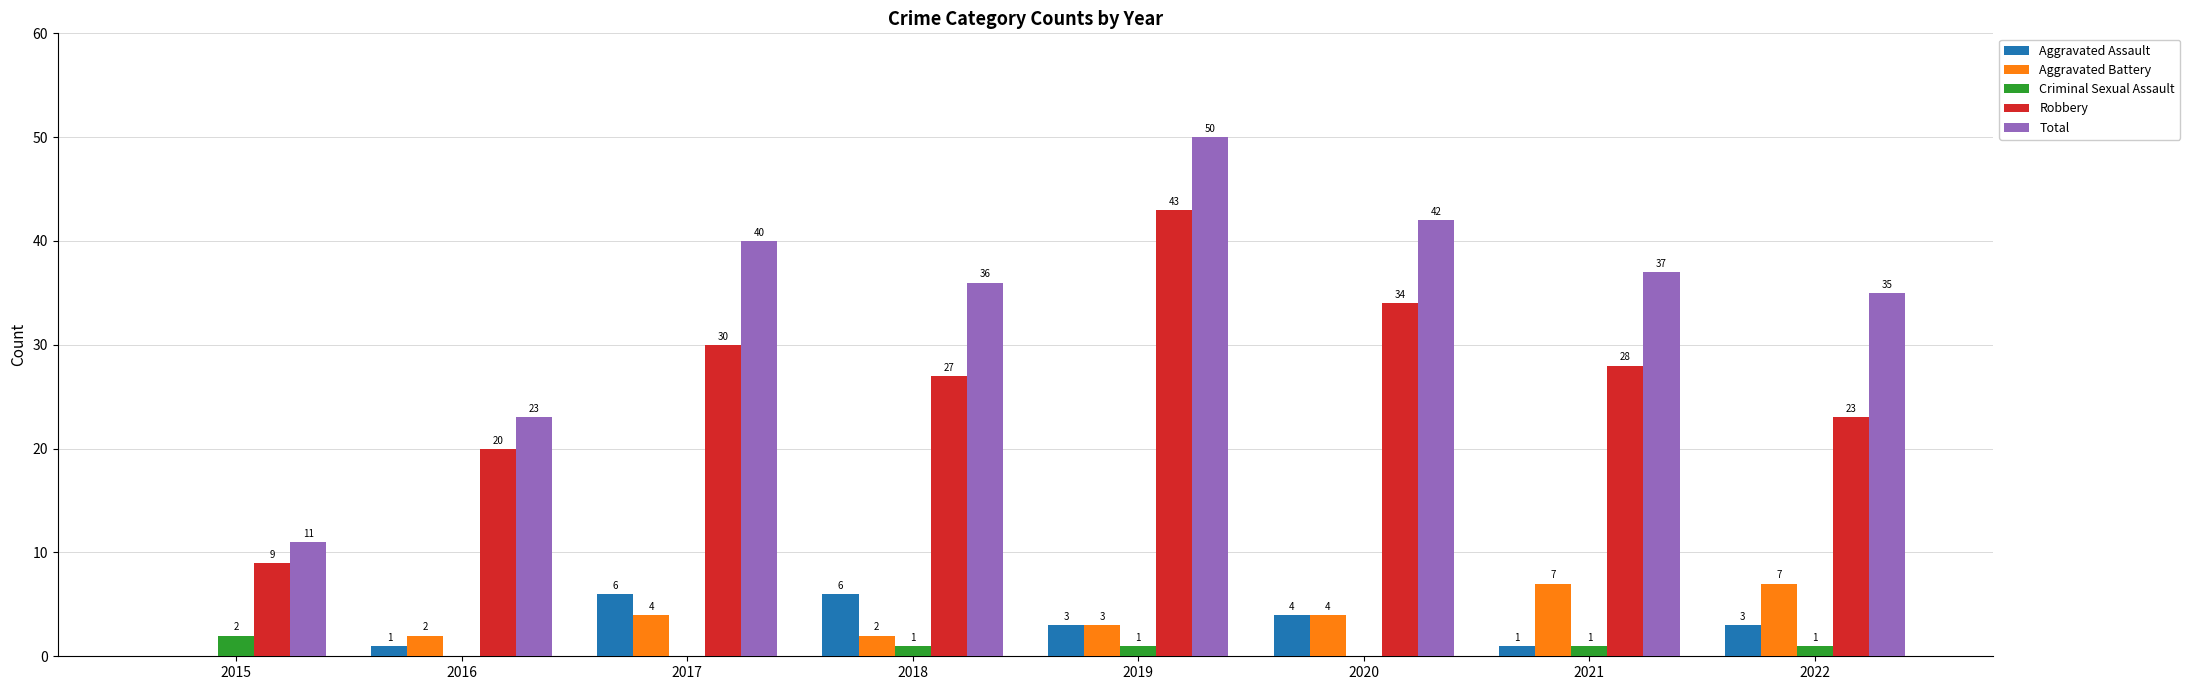

True or false: Total has a value of 62 at 2020.

False